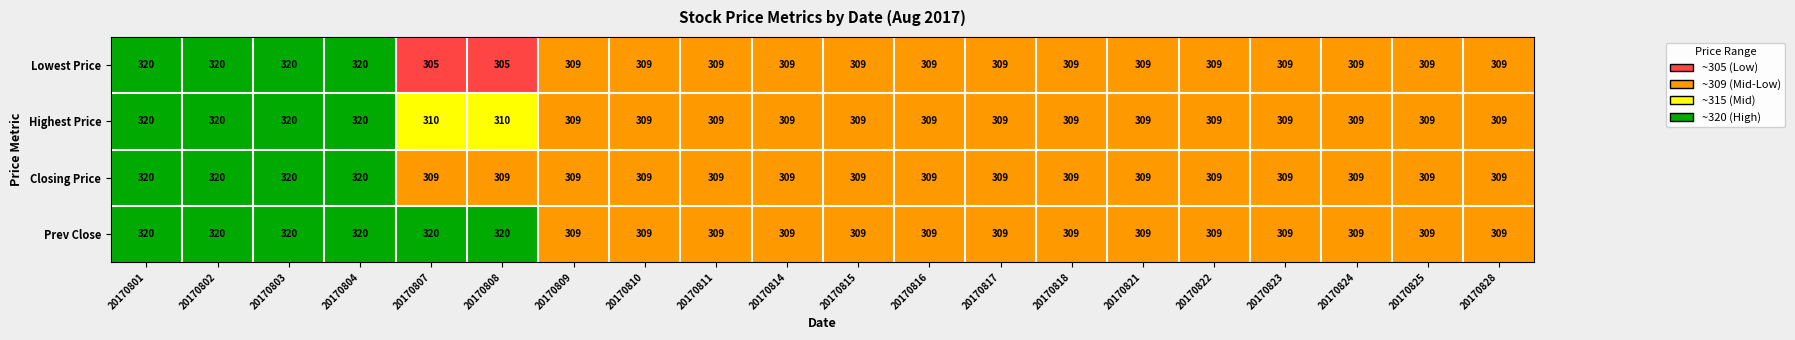

What is the difference between the maximum and second lowest values in the Lowest Price series?

15